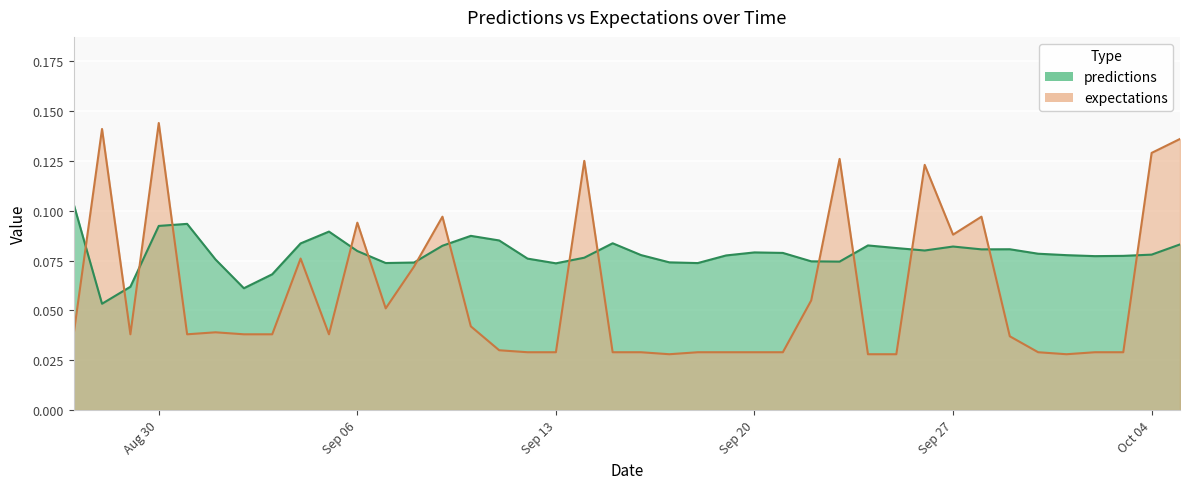

Rank the series at 2010-9-15 from lowest to highest value.

expectations, predictions